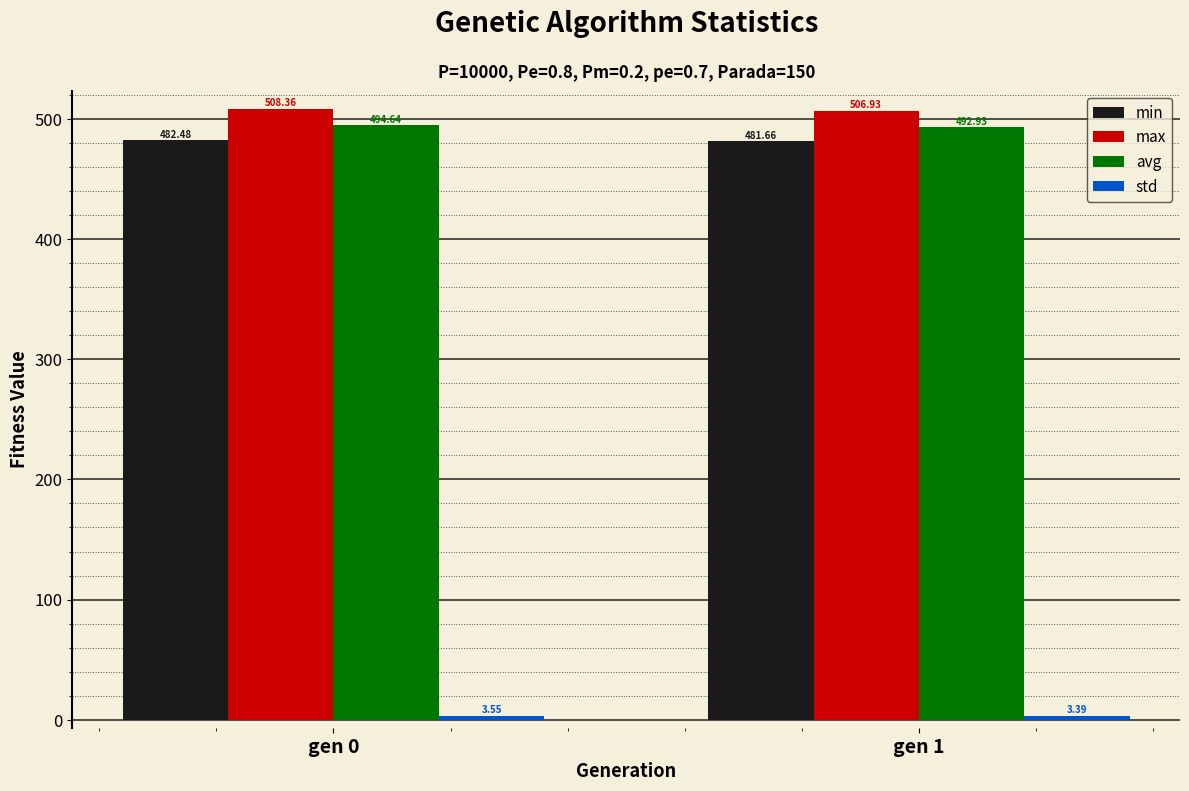

List the labels in order of max value, largest first.

gen 0, gen 1